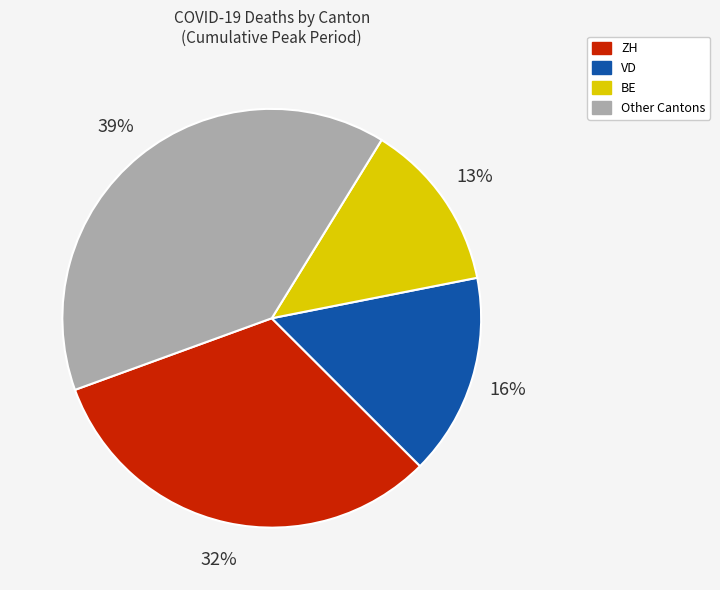

Is there a majority slice in this chart?

No